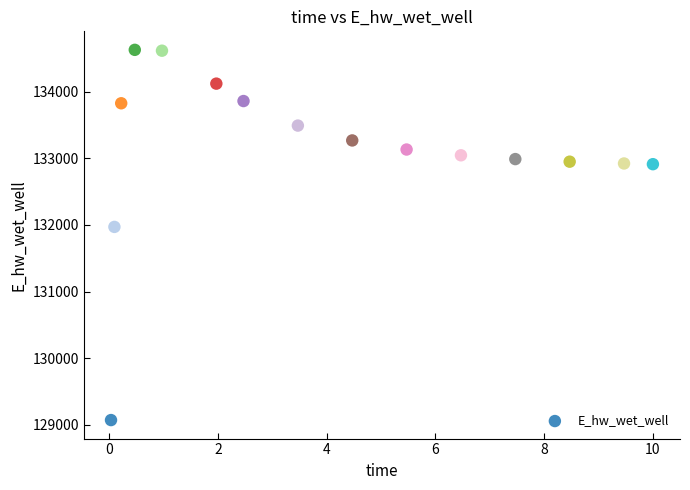

What Y value in the scatter plot is closest to 131849?

131969.9